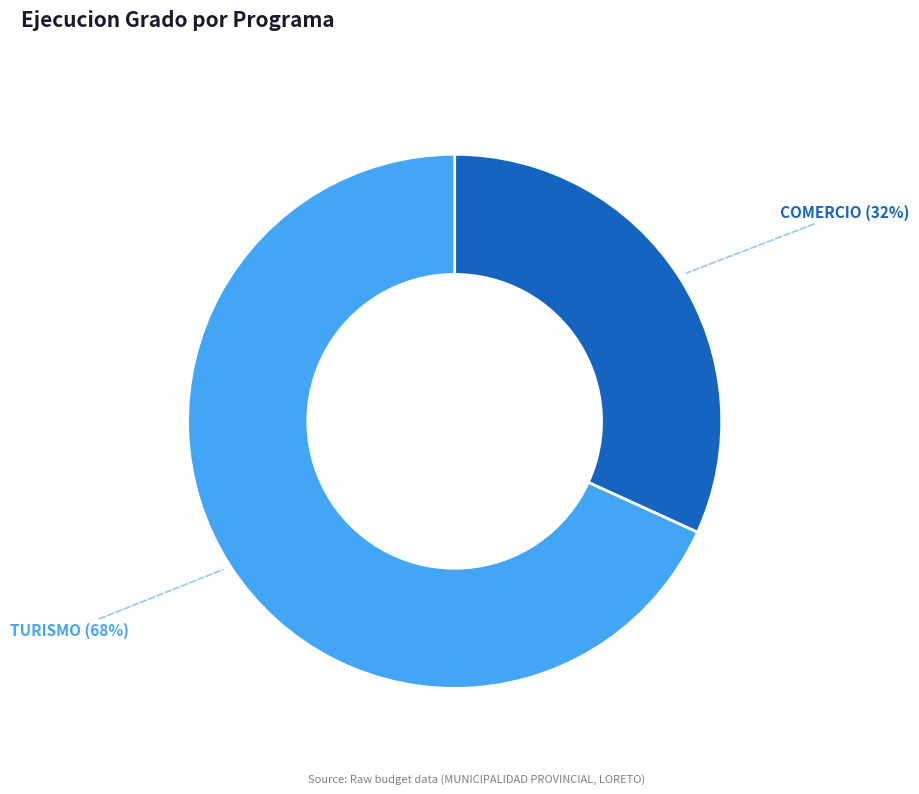

Is the sum of TURISMO and COMERCIO greater than half?

Yes